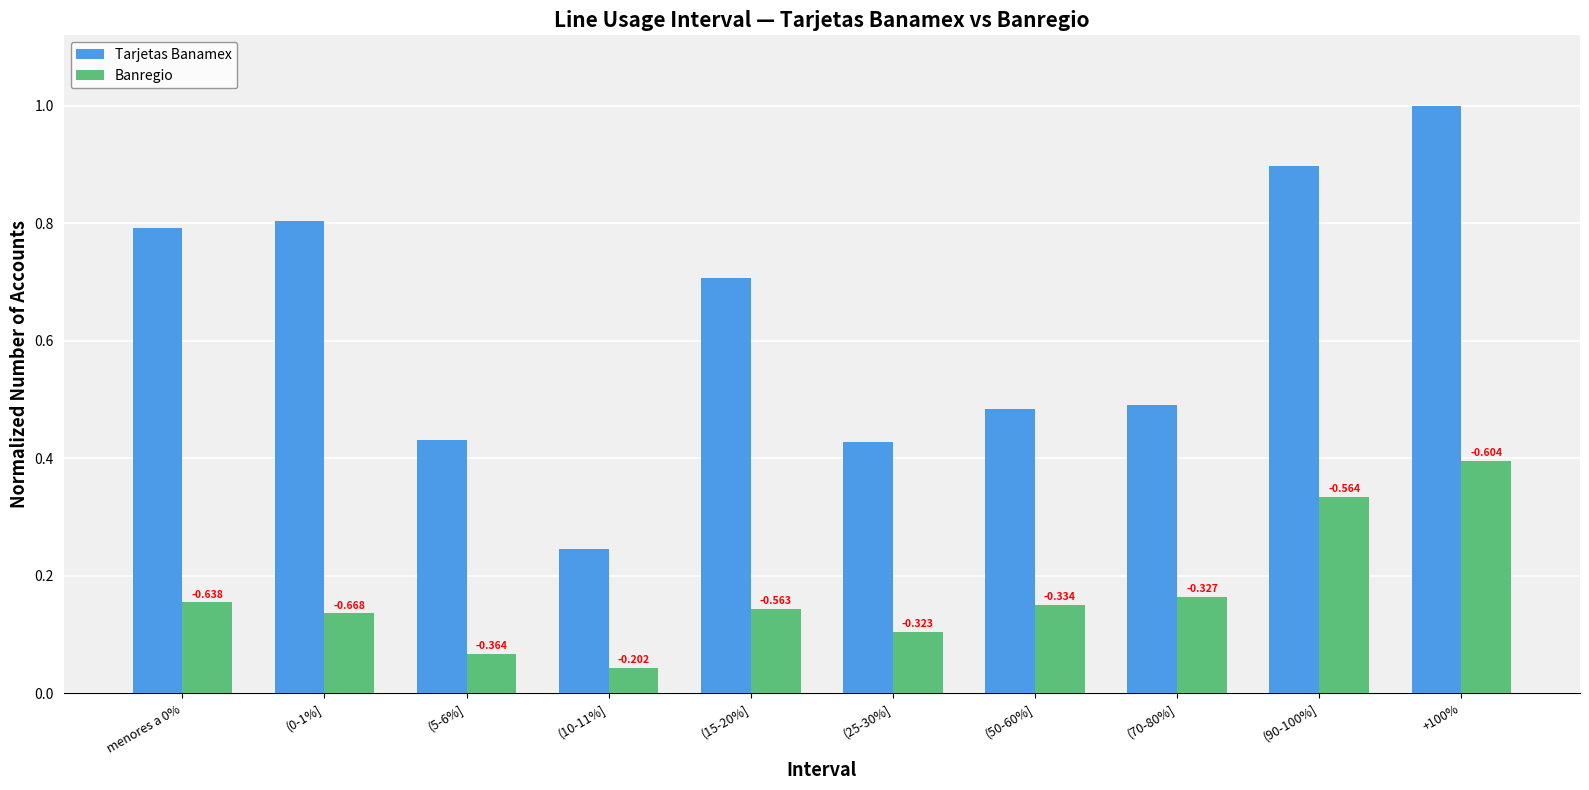

Is it true that Tarjetas Banamex equals 0.7 at (70-80%]?

False